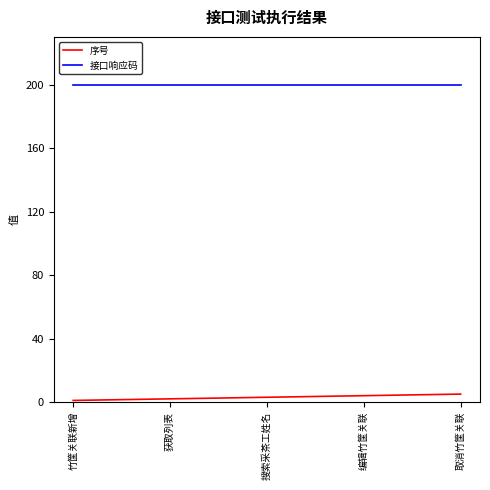

True or false: 序号 and 接口响应码 cross at least once.

False